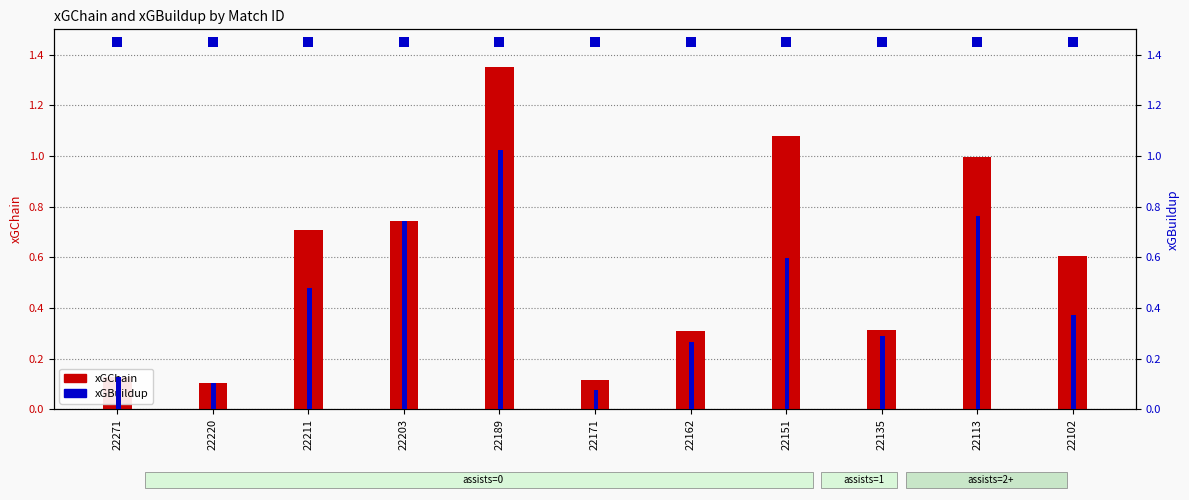

Reading left to right, transcribe all the data shown in this chart.

xGChain: 22271=0.1	22220=0.1	22211=0.7	22203=0.7	22189=1.4	22171=0.1	22162=0.3	22151=1.1	22135=0.3	22113=1.0	22102=0.6
xGBuildup: 22271=0.1	22220=0.1	22211=0.5	22203=0.7	22189=1.0	22171=0.1	22162=0.3	22151=0.6	22135=0.3	22113=0.8	22102=0.4